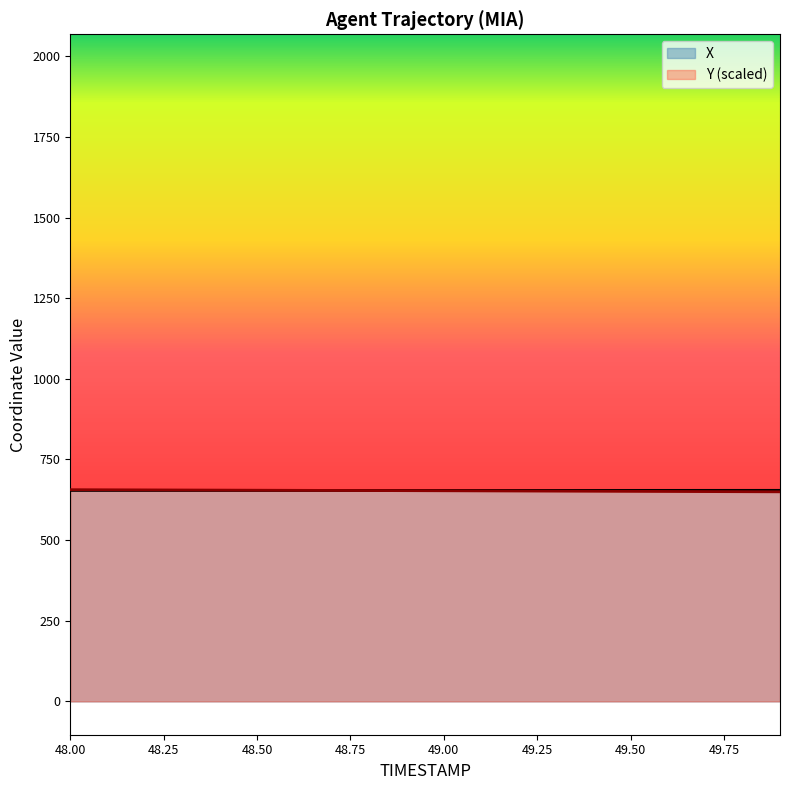

Is it true that Y equals 651.6 at 49.4?

True